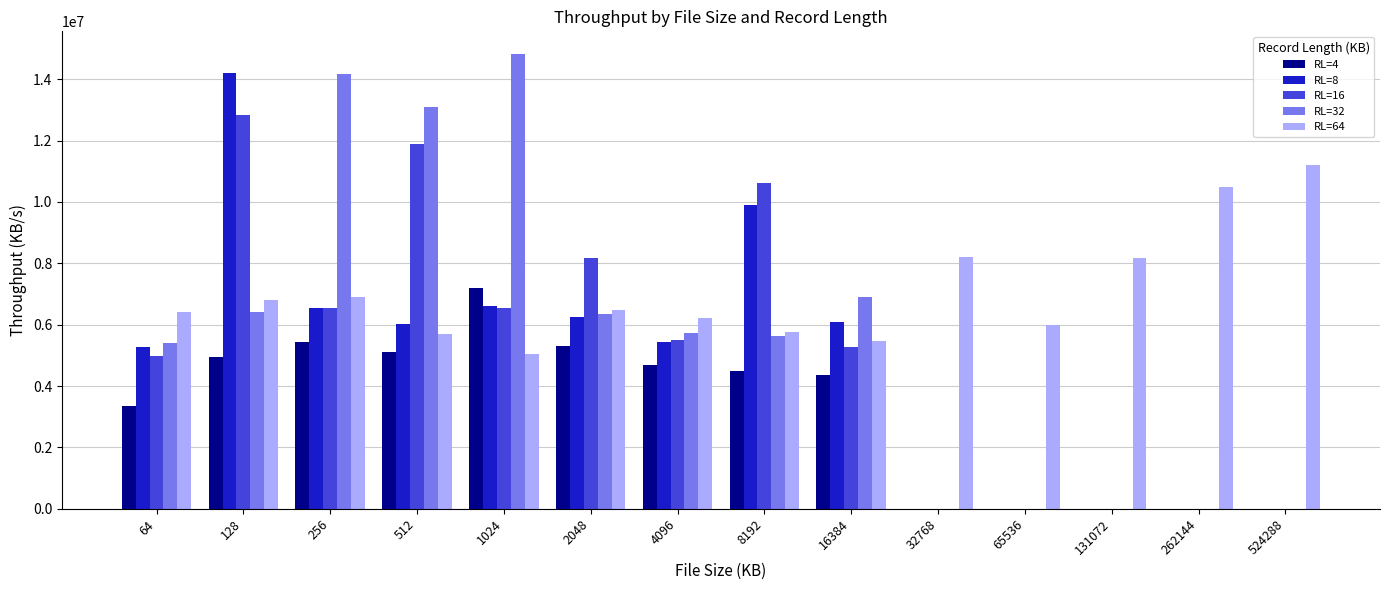

Between 65536 and 262144, which series saw the biggest shift?

RL=64